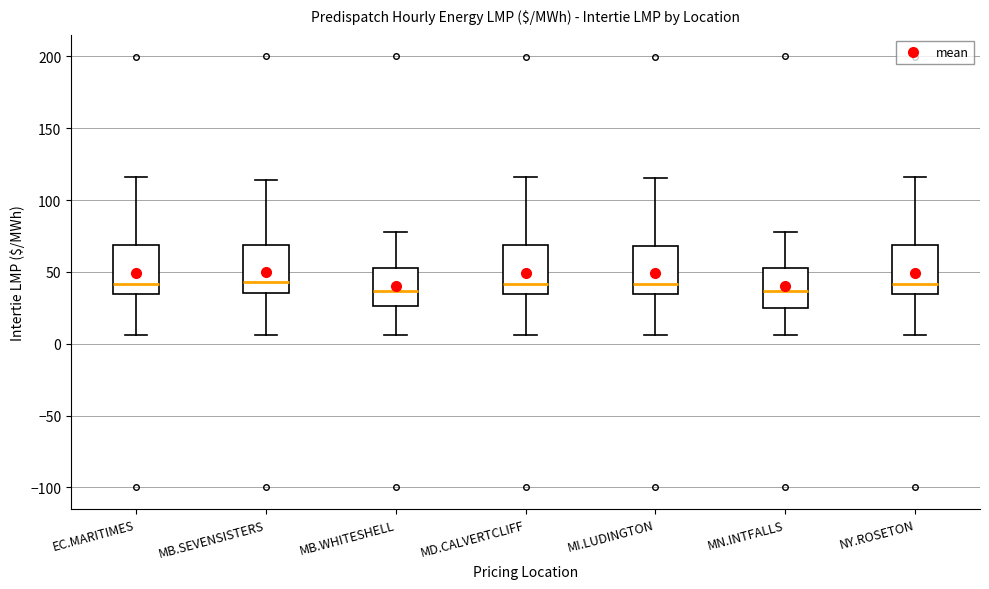

Where does the median line of the box for EC.MARITIMES sit on the y-axis? The values are not printed on the chart, so give them approximately, as read against the axis.

40